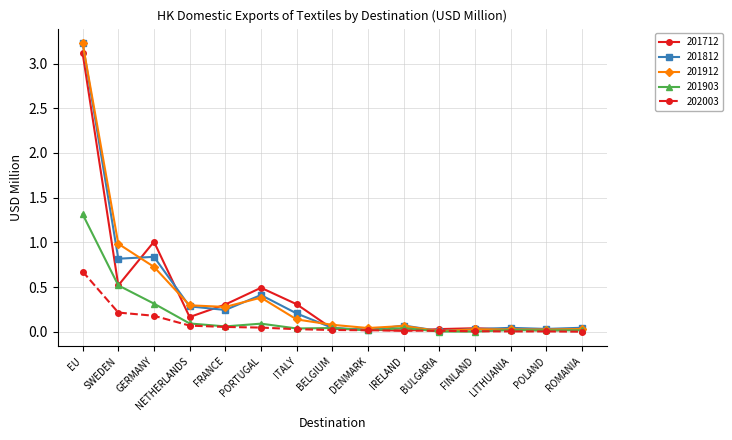

At which category is the sum across all series the highest?

EU